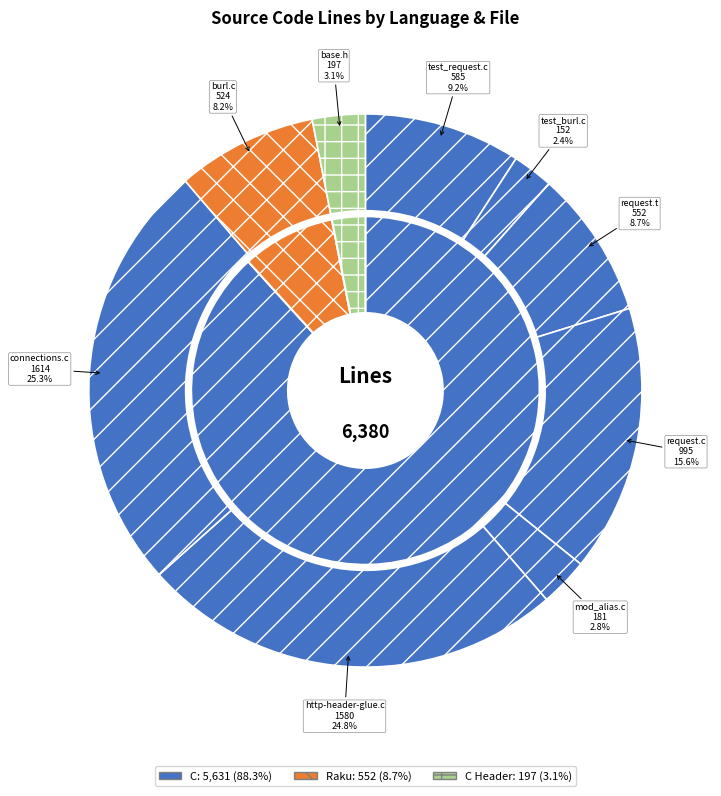

To the nearest percent, what is the combined percentage of C (http-header-glue.c) and C (burl.c)?

33%